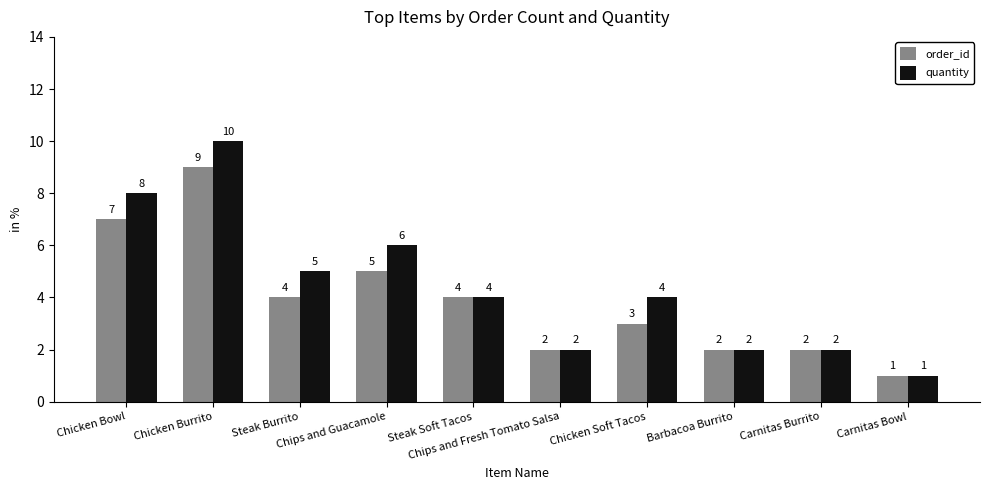

How many order_id values are between 2 and 5?

7